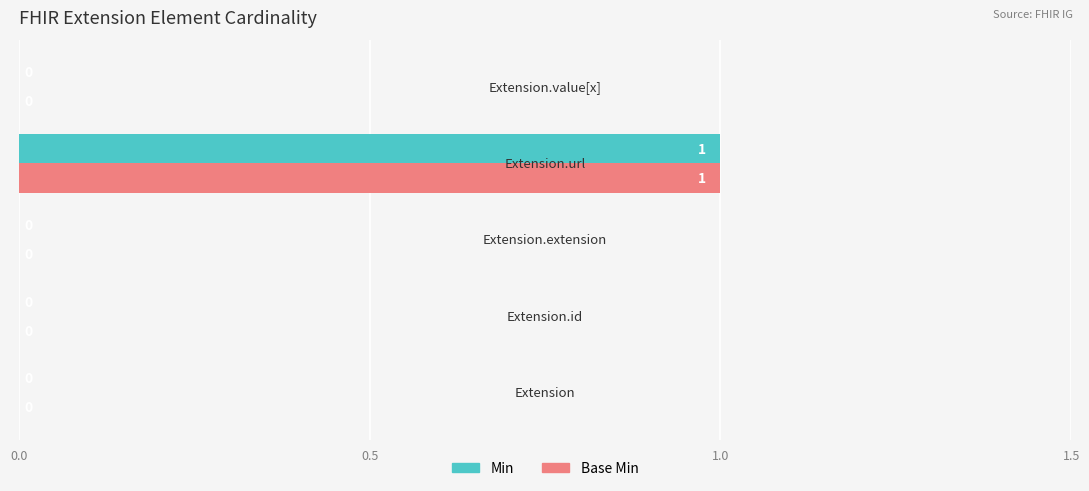

How many Base Min values are between 0 and 1?

5